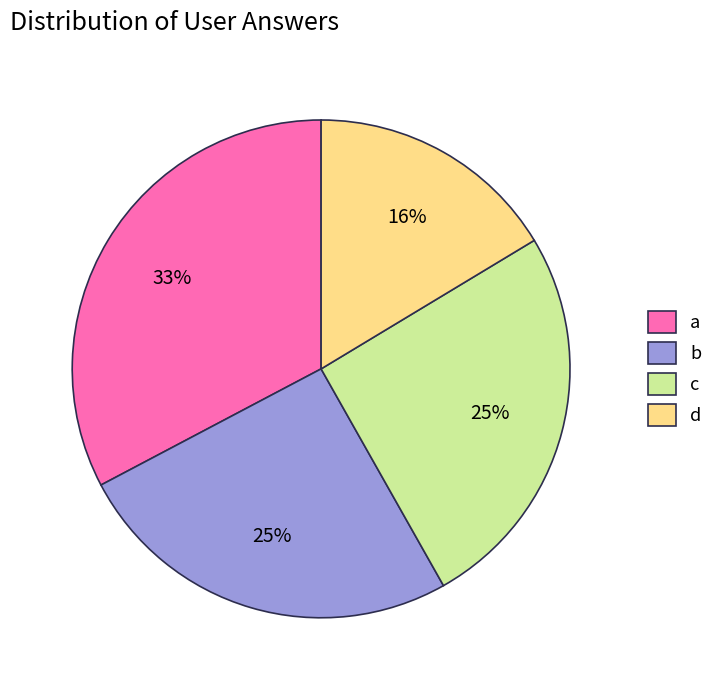

Is it true that c is 25% of the pie?

True